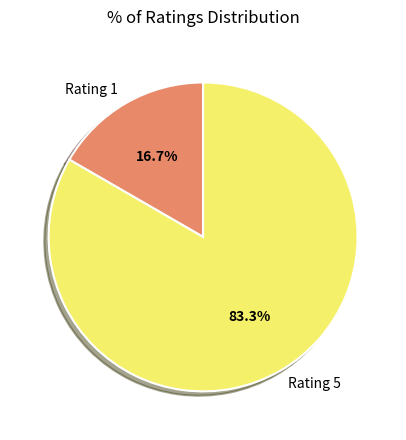

What is the largest slice in the pie chart?

Rating 5